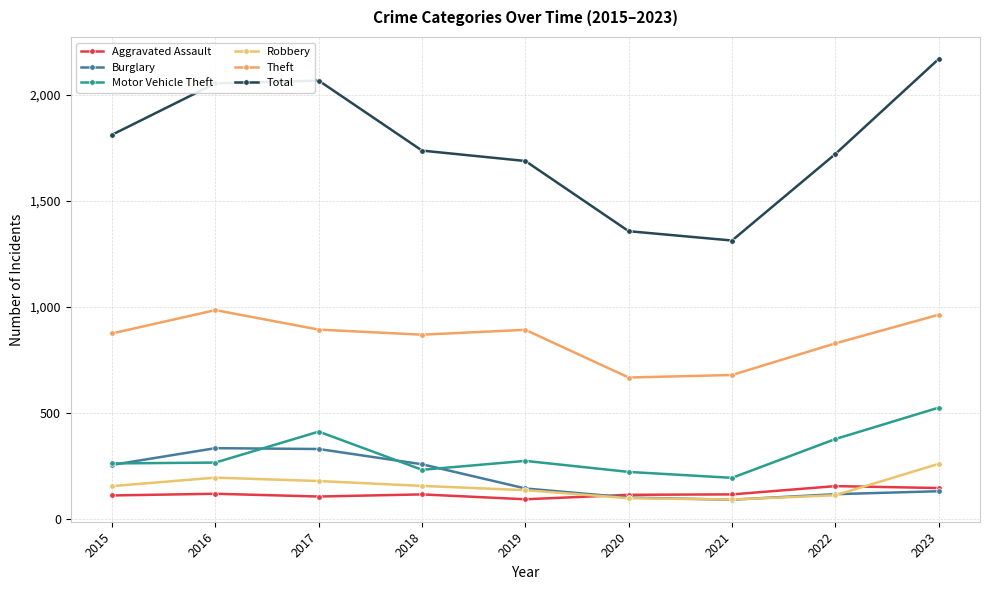

Which series has the largest range (max minus min)?

Total